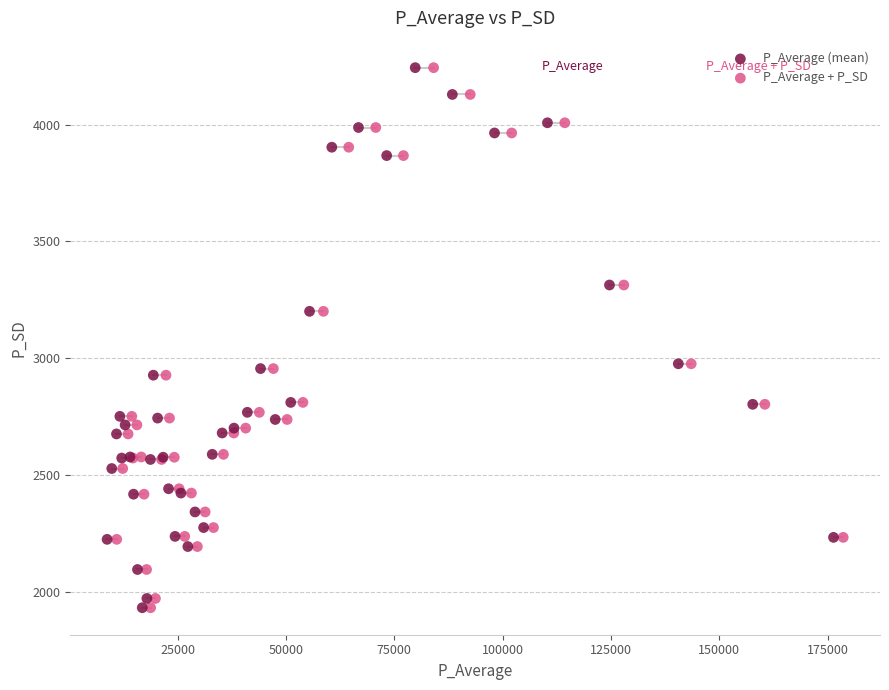

What are all the series names shown in the legend?

P_Average (mean), P_Average + P_SD